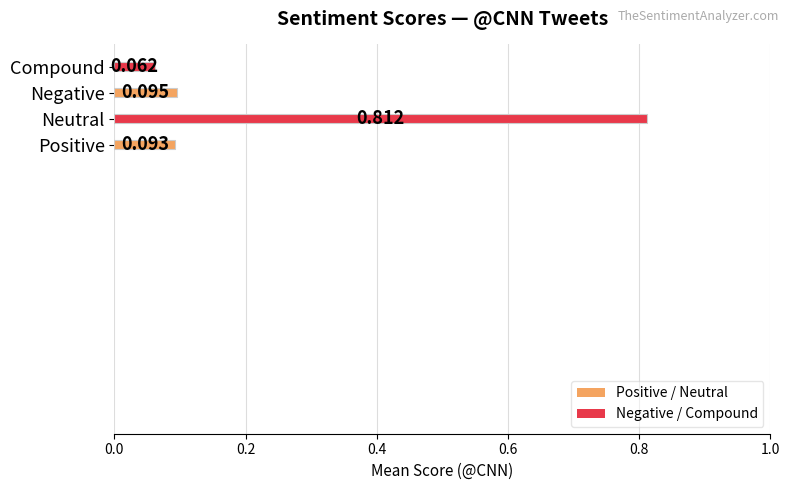

Rank the categories by value from highest to lowest.

Neutral, Negative, Positive, Compound